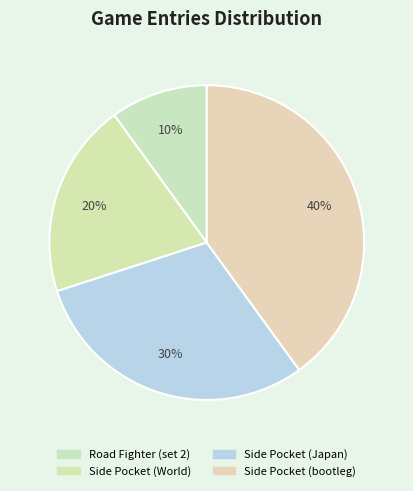

Which slice is the smallest?

Road Fighter (set 2)